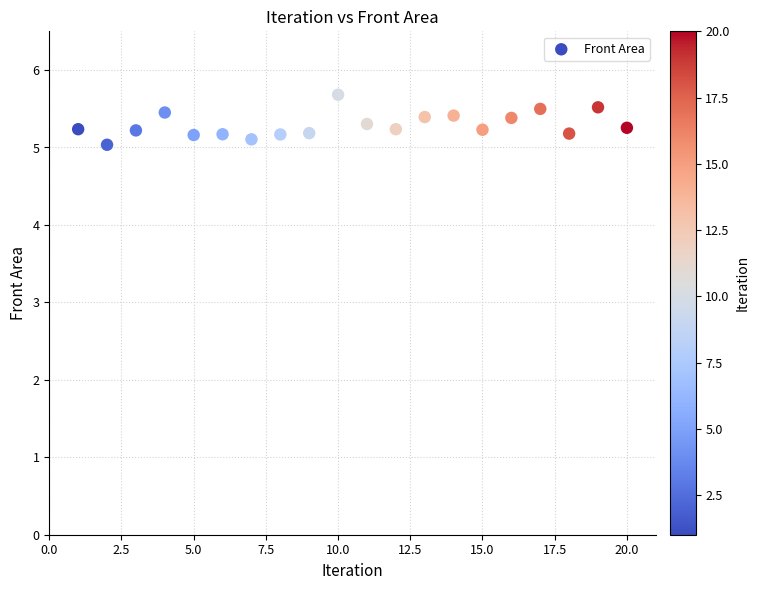

What is the range of Y values (max minus min)?

0.6